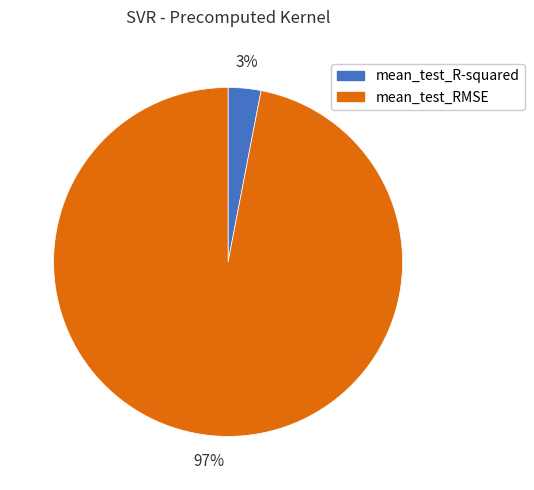

To the nearest percent, what is the combined percentage of mean_test_R-squared and mean_test_RMSE?

100%